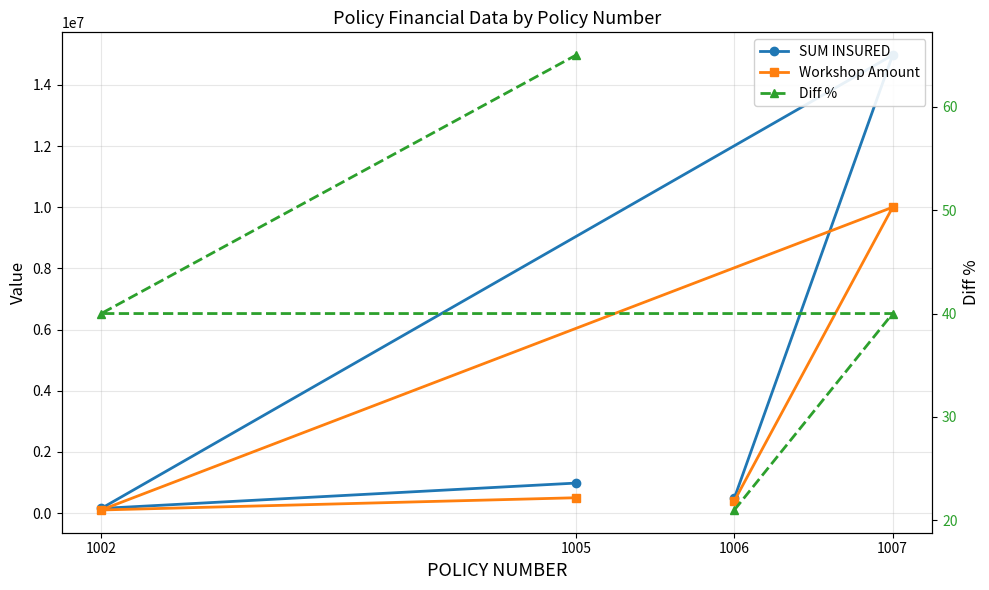

What is the value of the SUM INSURED point at the 2nd from the left?

14975000